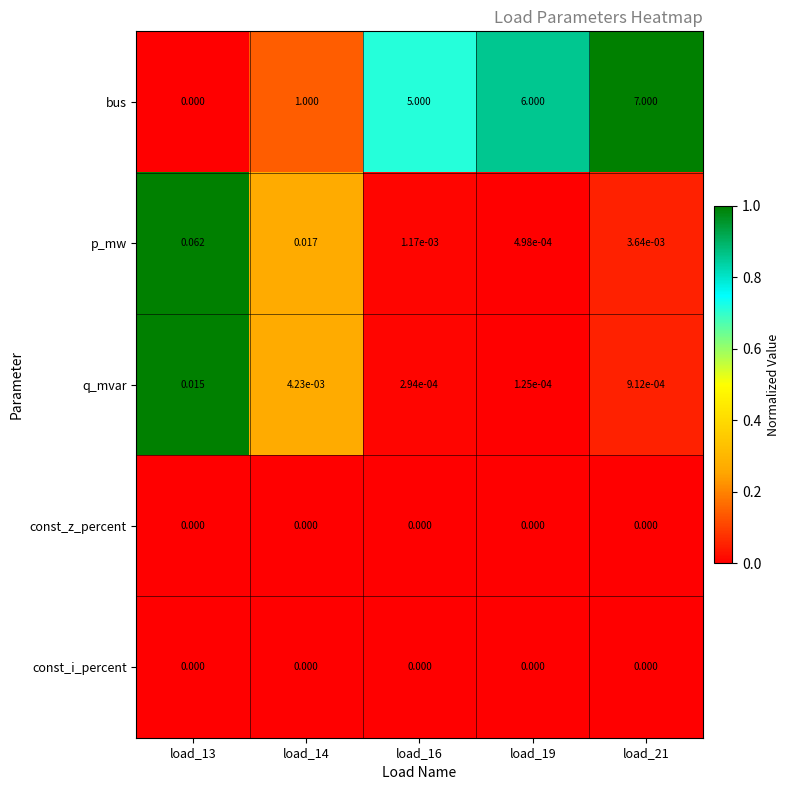

Which series changed the most between load_14 and load_19?

bus